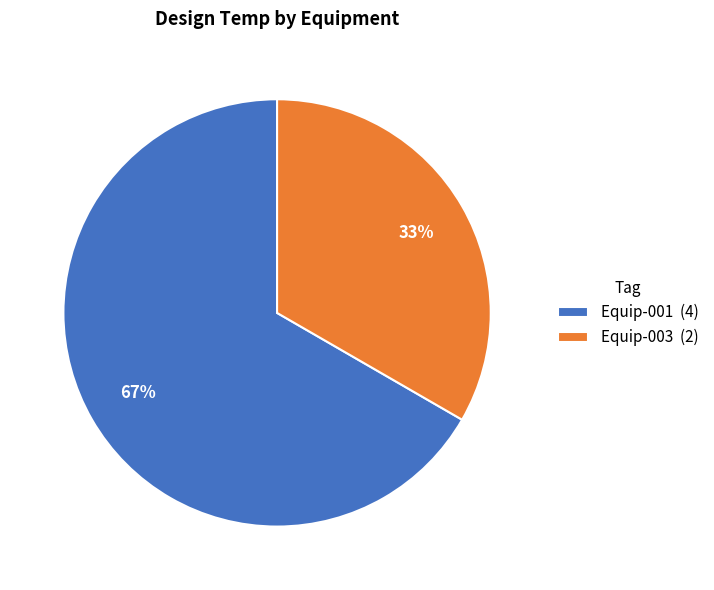

Which slice is the smallest?

Equip-003